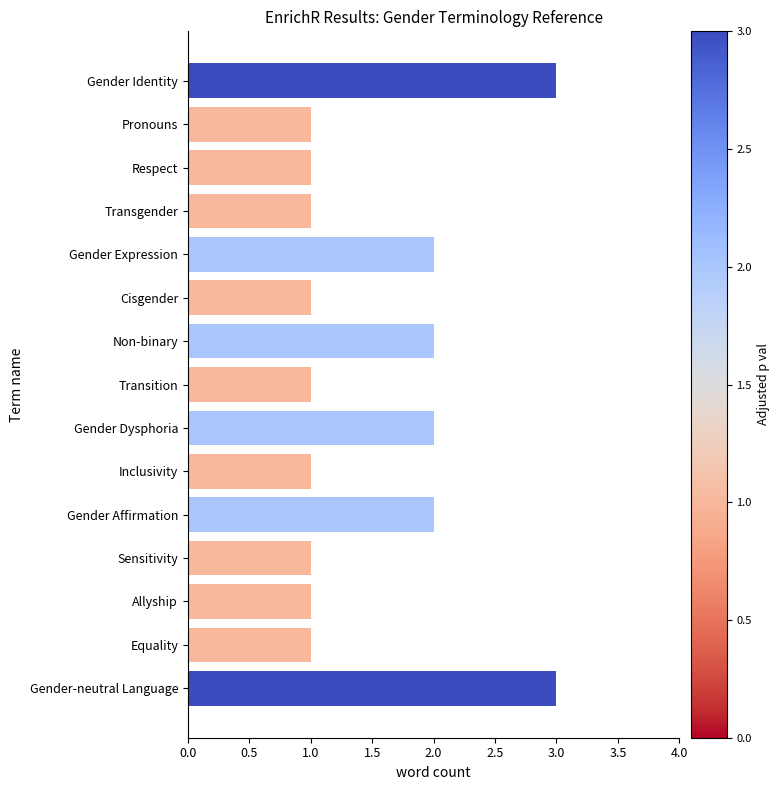

The chart shows a value of 1 at Sensitivity. True or false?

True